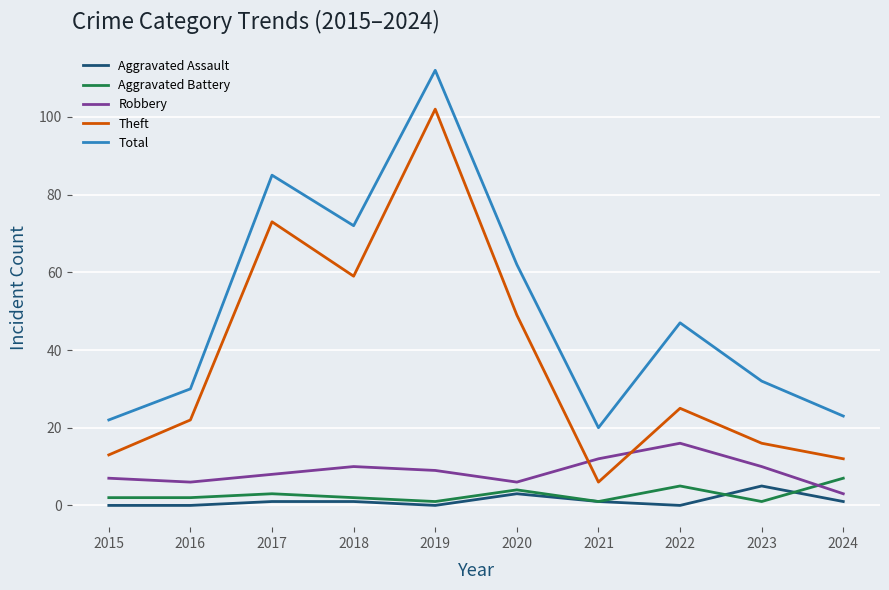

What are all the series names shown in the legend?

Aggravated Assault, Aggravated Battery, Robbery, Theft, Total